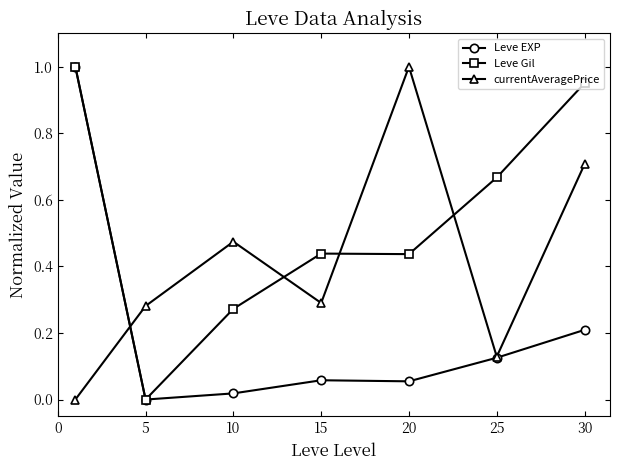

Rank the series by their average value, from lowest to highest.

Leve EXP, currentAveragePrice, Leve Gil